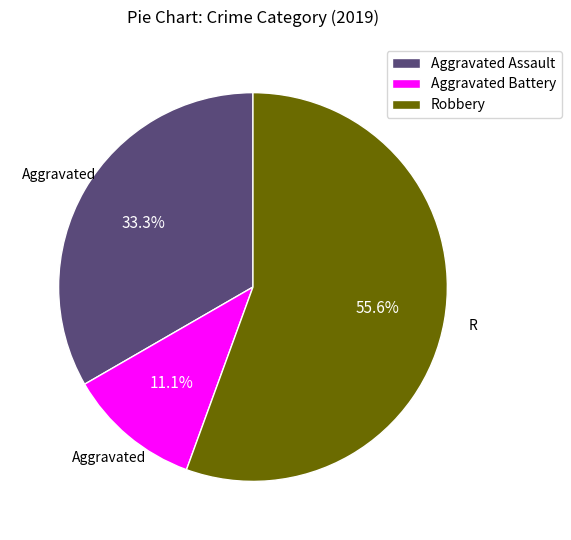

Count the number of slices in the pie.

3